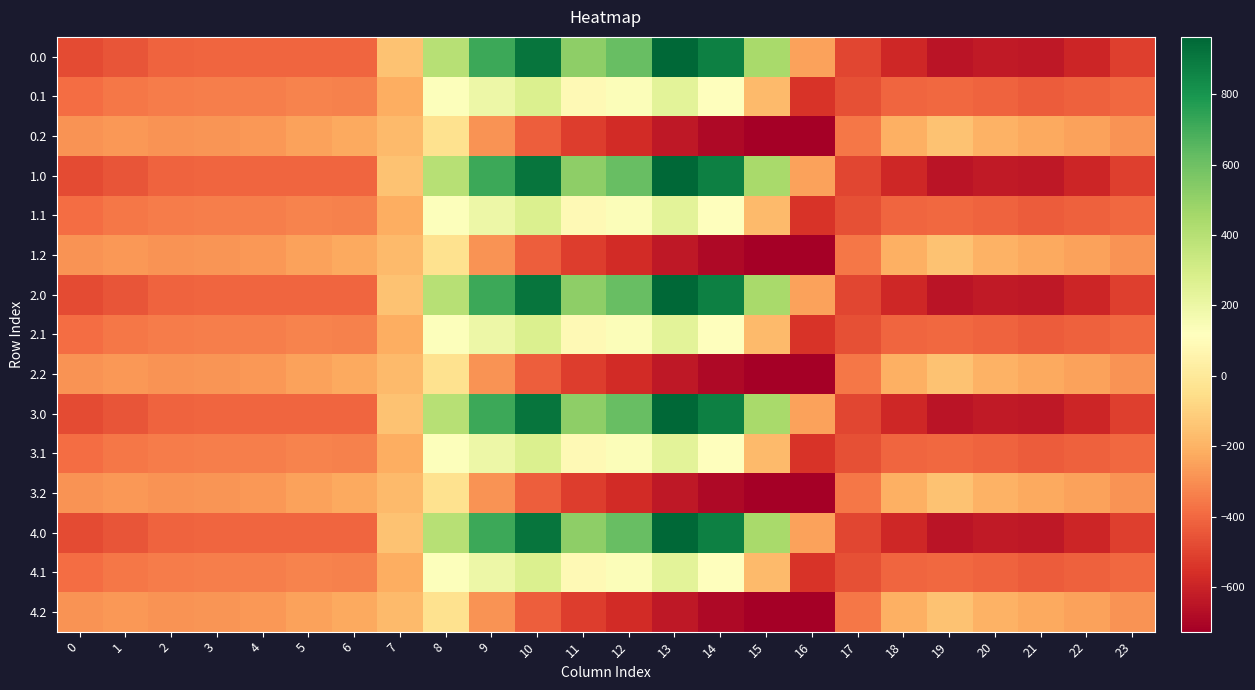

Reading right to left, extract all data points from this chart.

0.0: 23=-511.3	22=-592.3	21=-638.4	20=-629.9	19=-649.2	18=-586.7	17=-494.8	16=-250.9	15=443.0	14=870.3	13=962.7	12=619.4	11=516.0	10=916.2	9=716.9	8=395.3	7=-150.1	6=-408.0	5=-403.8	4=-404.9	3=-404.4	2=-410.3	1=-449.5	0=-482.0
0.1: 23=-399.4	22=-419.9	21=-432.4	20=-414.5	19=-400.2	18=-405.4	17=-466.6	16=-547.3	15=-173.1	14=113.7	13=241.5	12=134.6	11=87.0	10=274.1	9=191.1	8=125.2	7=-217.1	6=-332.2	5=-325.7	4=-339.6	3=-342.7	2=-347.9	1=-361.1	0=-384.6
0.2: 23=-287.5	22=-247.4	21=-226.4	20=-199.2	19=-151.0	18=-210.0	17=-362.4	16=-726.6	15=-725.8	14=-687.4	13=-640.4	12=-571.2	11=-520.6	10=-423.5	9=-288.5	8=-35.3	7=-176.6	6=-228.8	5=-245.0	4=-274.4	3=-281.0	2=-285.5	1=-272.7	0=-287.1
1.0: 23=-511.3	22=-592.3	21=-638.4	20=-629.9	19=-649.2	18=-586.7	17=-494.8	16=-250.9	15=443.0	14=870.3	13=962.7	12=619.4	11=516.0	10=916.2	9=716.9	8=395.3	7=-150.1	6=-408.0	5=-403.8	4=-404.9	3=-404.4	2=-410.3	1=-449.5	0=-482.0
1.1: 23=-399.4	22=-419.9	21=-432.4	20=-414.5	19=-400.2	18=-405.4	17=-466.6	16=-547.3	15=-173.1	14=113.7	13=241.5	12=134.6	11=87.0	10=274.1	9=191.1	8=125.2	7=-217.1	6=-332.2	5=-325.7	4=-339.6	3=-342.7	2=-347.9	1=-361.1	0=-384.6
1.2: 23=-287.5	22=-247.4	21=-226.4	20=-199.2	19=-151.0	18=-210.0	17=-362.4	16=-726.6	15=-725.8	14=-687.4	13=-640.4	12=-571.2	11=-520.6	10=-423.5	9=-288.5	8=-35.3	7=-176.6	6=-228.8	5=-245.0	4=-274.4	3=-281.0	2=-285.5	1=-272.7	0=-287.1
2.0: 23=-511.3	22=-592.3	21=-638.4	20=-629.9	19=-649.2	18=-586.7	17=-494.8	16=-250.9	15=443.0	14=870.3	13=962.7	12=619.4	11=516.0	10=916.2	9=716.9	8=395.3	7=-150.1	6=-408.0	5=-403.8	4=-404.9	3=-404.4	2=-410.3	1=-449.5	0=-482.0
2.1: 23=-399.4	22=-419.9	21=-432.4	20=-414.5	19=-400.2	18=-405.4	17=-466.6	16=-547.3	15=-173.1	14=113.7	13=241.5	12=134.6	11=87.0	10=274.1	9=191.1	8=125.2	7=-217.1	6=-332.2	5=-325.7	4=-339.6	3=-342.7	2=-347.9	1=-361.1	0=-384.6
2.2: 23=-287.5	22=-247.4	21=-226.4	20=-199.2	19=-151.0	18=-210.0	17=-362.4	16=-726.6	15=-725.8	14=-687.4	13=-640.4	12=-571.2	11=-520.6	10=-423.5	9=-288.5	8=-35.3	7=-176.6	6=-228.8	5=-245.0	4=-274.4	3=-281.0	2=-285.5	1=-272.7	0=-287.1
3.0: 23=-511.3	22=-592.3	21=-638.4	20=-629.9	19=-649.2	18=-586.7	17=-494.8	16=-250.9	15=443.0	14=870.3	13=962.7	12=619.4	11=516.0	10=916.2	9=716.9	8=395.3	7=-150.1	6=-408.0	5=-403.8	4=-404.9	3=-404.4	2=-410.3	1=-449.5	0=-482.0
3.1: 23=-399.4	22=-419.9	21=-432.4	20=-414.5	19=-400.2	18=-405.4	17=-466.6	16=-547.3	15=-173.1	14=113.7	13=241.5	12=134.6	11=87.0	10=274.1	9=191.1	8=125.2	7=-217.1	6=-332.2	5=-325.7	4=-339.6	3=-342.7	2=-347.9	1=-361.1	0=-384.6
3.2: 23=-287.5	22=-247.4	21=-226.4	20=-199.2	19=-151.0	18=-210.0	17=-362.4	16=-726.6	15=-725.8	14=-687.4	13=-640.4	12=-571.2	11=-520.6	10=-423.5	9=-288.5	8=-35.3	7=-176.6	6=-228.8	5=-245.0	4=-274.4	3=-281.0	2=-285.5	1=-272.7	0=-287.1
4.0: 23=-511.3	22=-592.3	21=-638.4	20=-629.9	19=-649.2	18=-586.7	17=-494.8	16=-250.9	15=443.0	14=870.3	13=962.7	12=619.4	11=516.0	10=916.2	9=716.9	8=395.3	7=-150.1	6=-408.0	5=-403.8	4=-404.9	3=-404.4	2=-410.3	1=-449.5	0=-482.0
4.1: 23=-399.4	22=-419.9	21=-432.4	20=-414.5	19=-400.2	18=-405.4	17=-466.6	16=-547.3	15=-173.1	14=113.7	13=241.5	12=134.6	11=87.0	10=274.1	9=191.1	8=125.2	7=-217.1	6=-332.2	5=-325.7	4=-339.6	3=-342.7	2=-347.9	1=-361.1	0=-384.6
4.2: 23=-287.5	22=-247.4	21=-226.4	20=-199.2	19=-151.0	18=-210.0	17=-362.4	16=-726.6	15=-725.8	14=-687.4	13=-640.4	12=-571.2	11=-520.6	10=-423.5	9=-288.5	8=-35.3	7=-176.6	6=-228.8	5=-245.0	4=-274.4	3=-281.0	2=-285.5	1=-272.7	0=-287.1